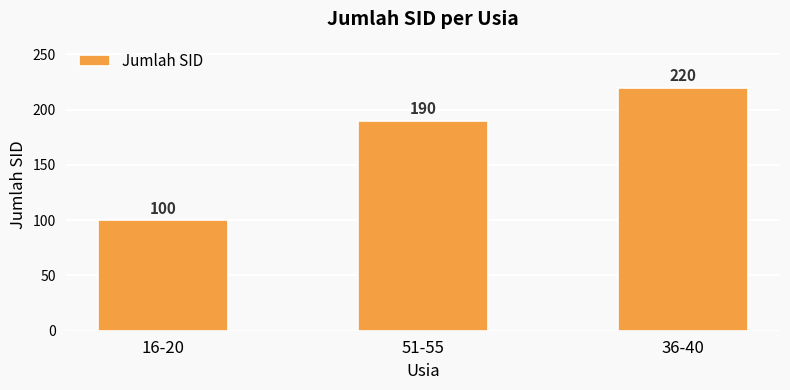

What is the ratio of the value at 36-40 to the value at 51-55?

1.2